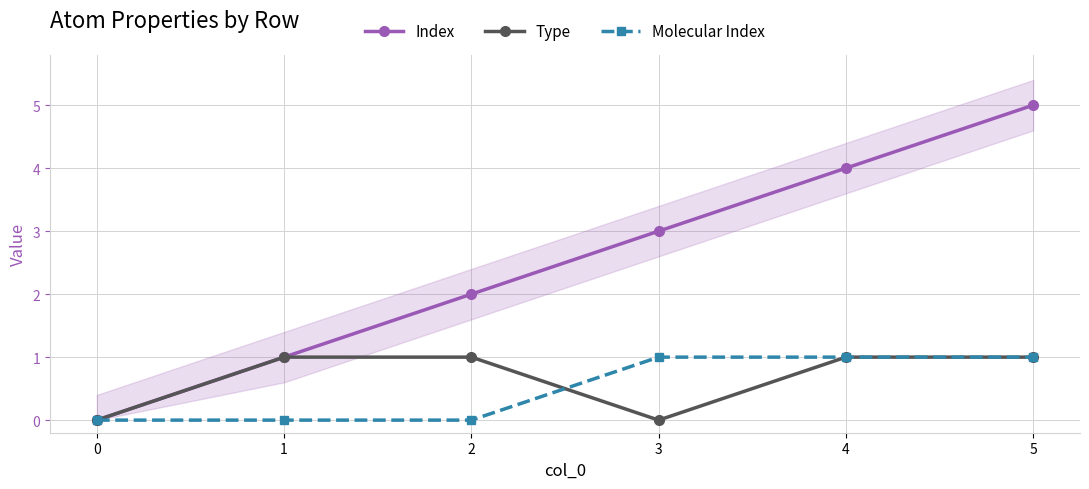

Which category has the highest value across all series?

5